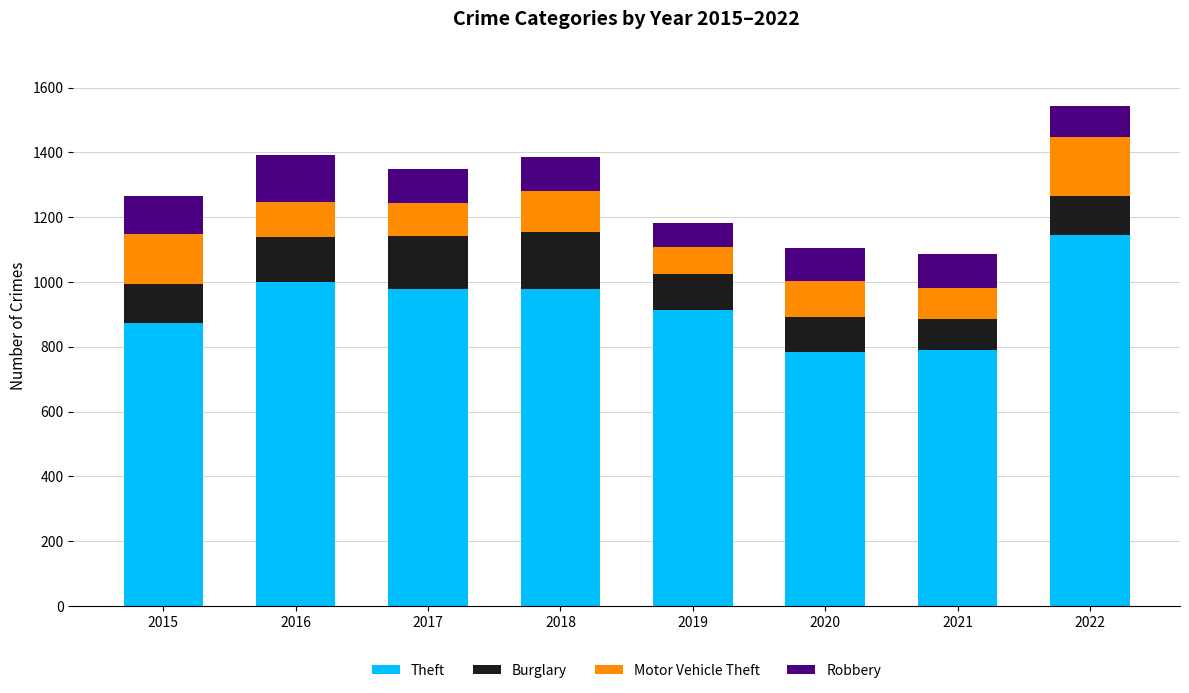

Does the chart contain stacked bars?

Yes